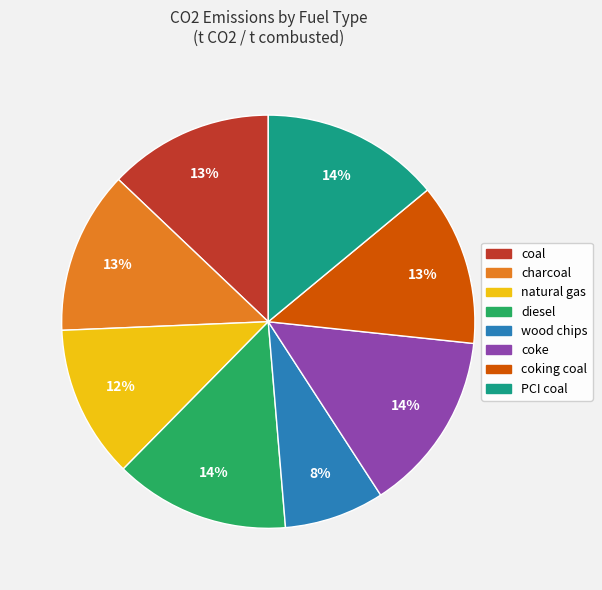

Is coke the majority of the pie?

No